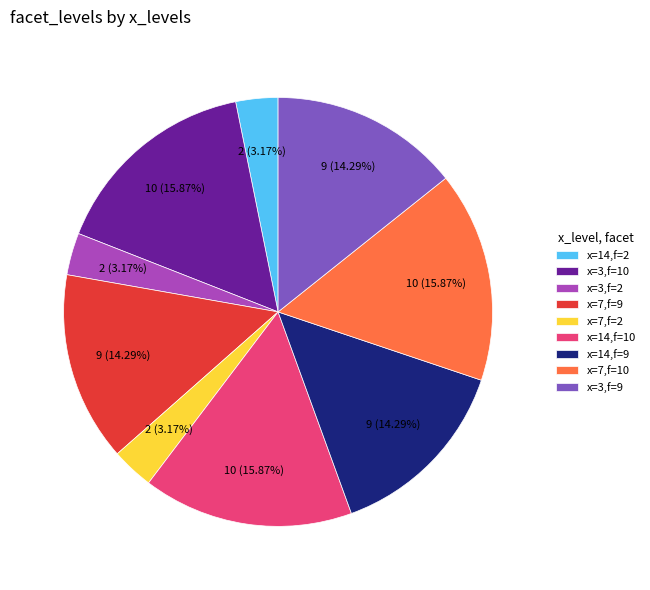

Does x=14,f=2 account for over 50% of the chart?

No